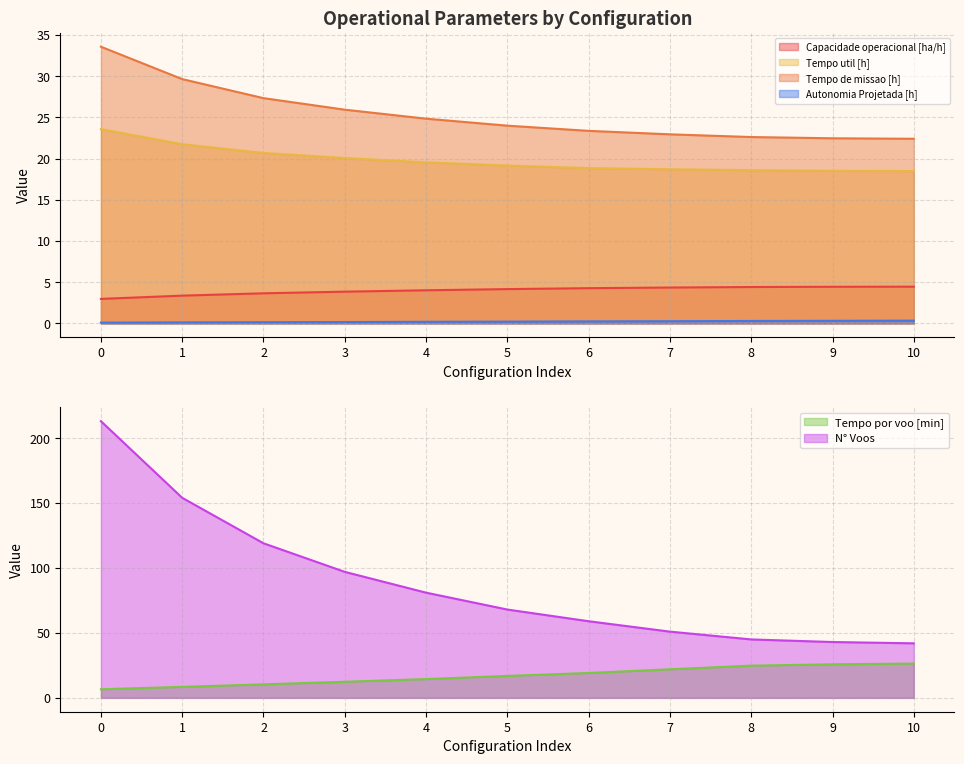

The value of Tempo util [h] at 2 is 10.4. True or false?

False